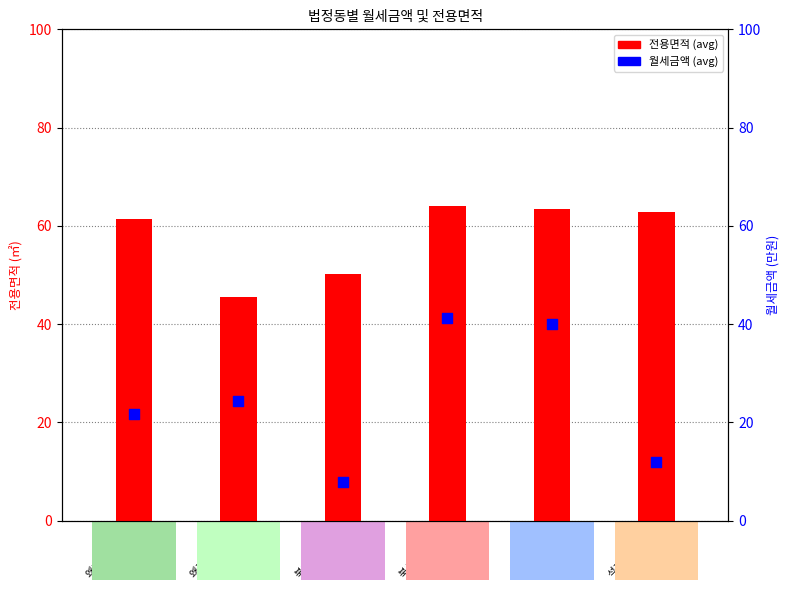

Which series contains the lowest Y value?

월세금액 (avg)